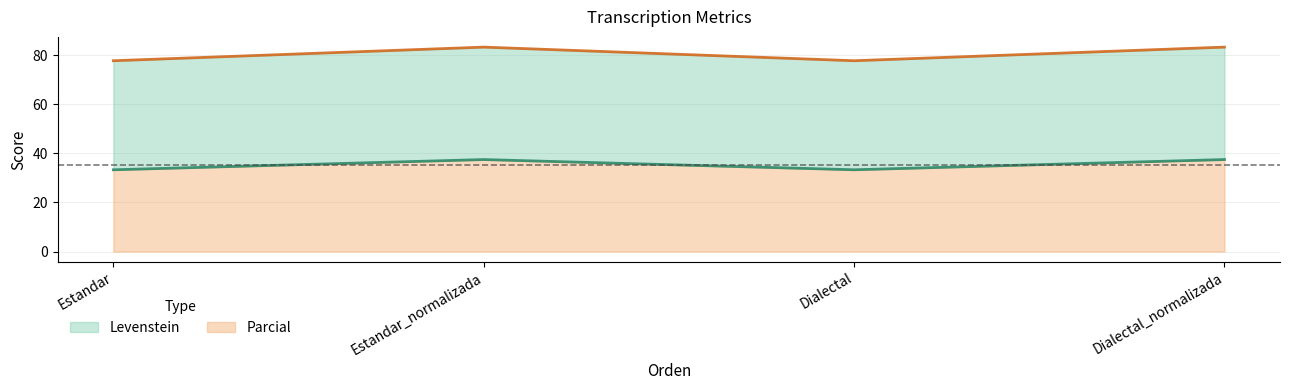

What value does the Levenstein series have at Estandar?

33.3